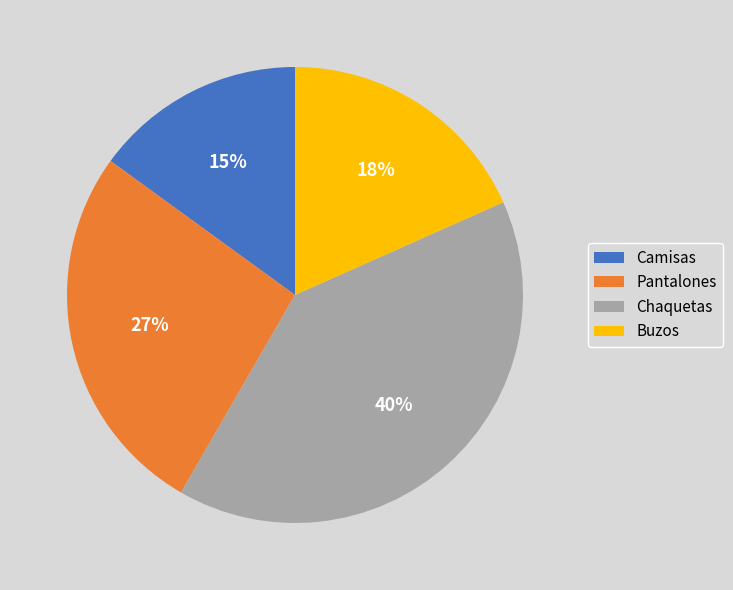

Between Camisas and Chaquetas, which is larger?

Chaquetas